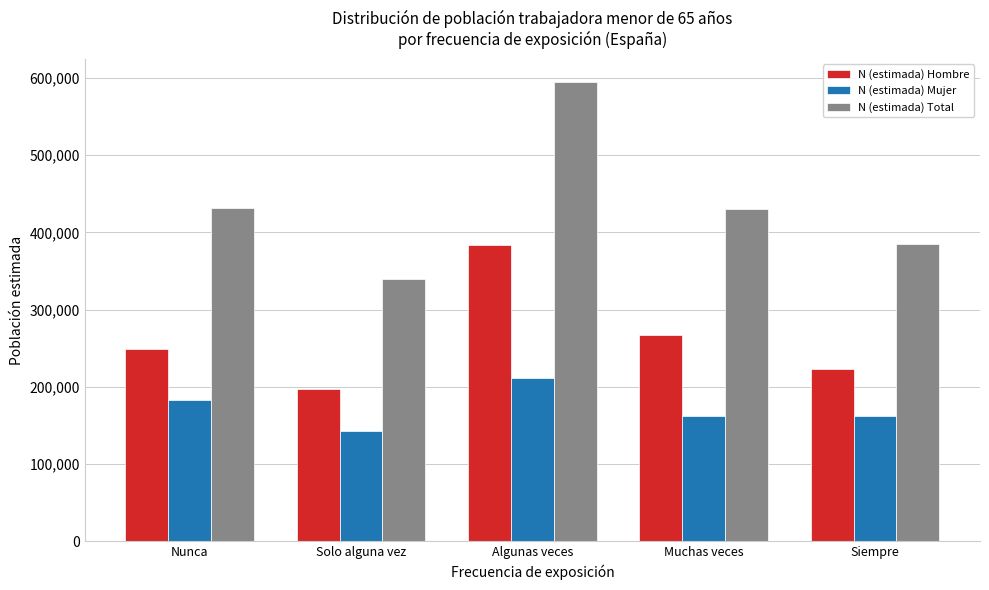

Which category has the lowest value in the N (estimada) Mujer series?

Solo alguna vez